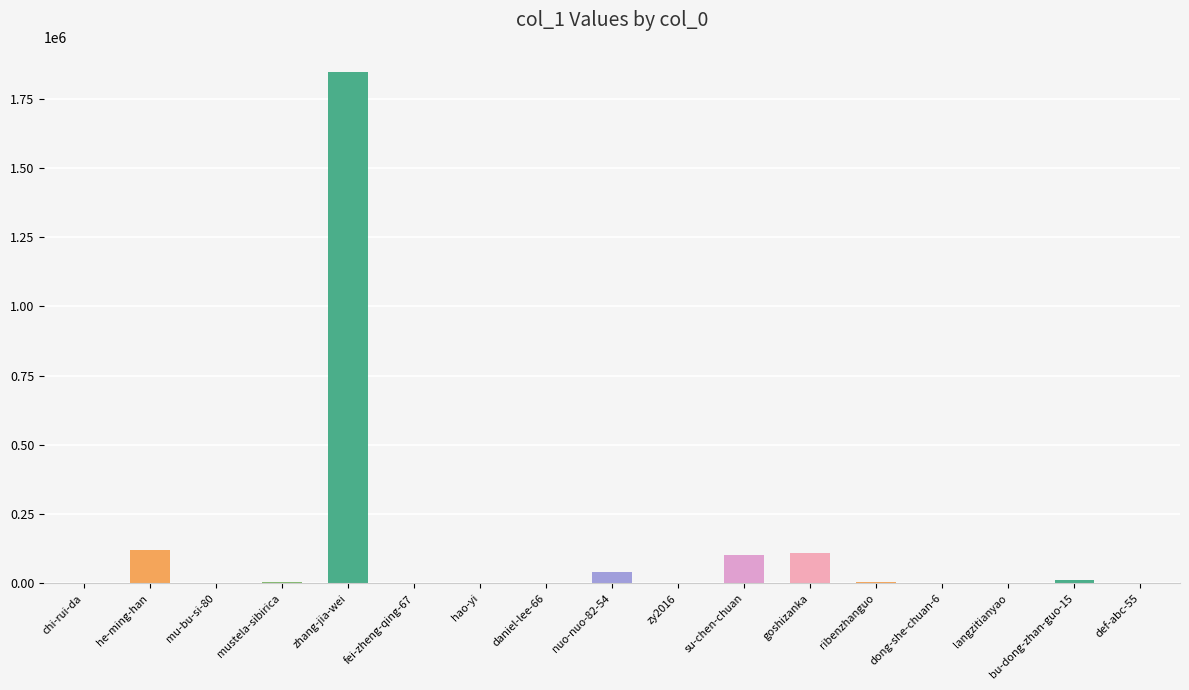

What is the sum of the values at nuo-nuo-82-54 and mustela-sibirica?

46594